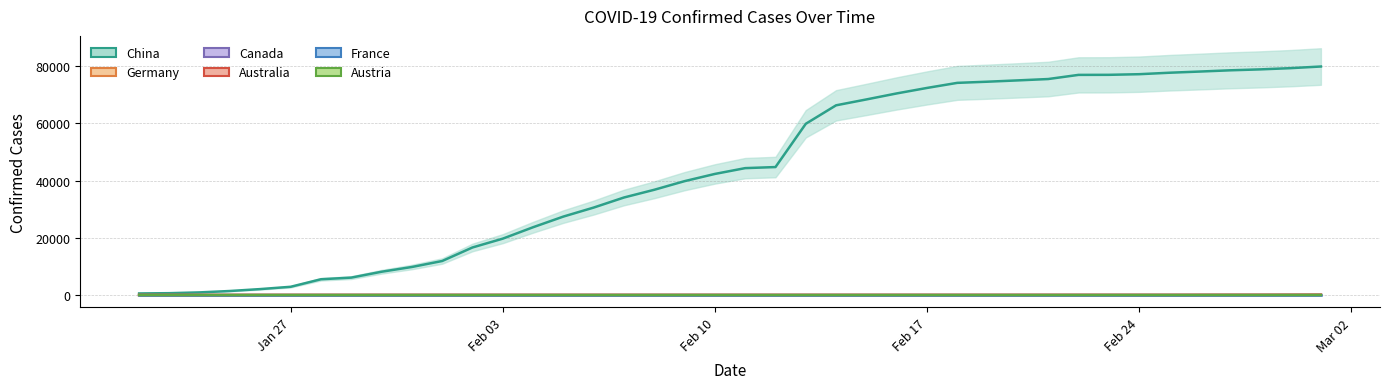

What is the spread (max minus min) of values at 2/28/2020?

78925